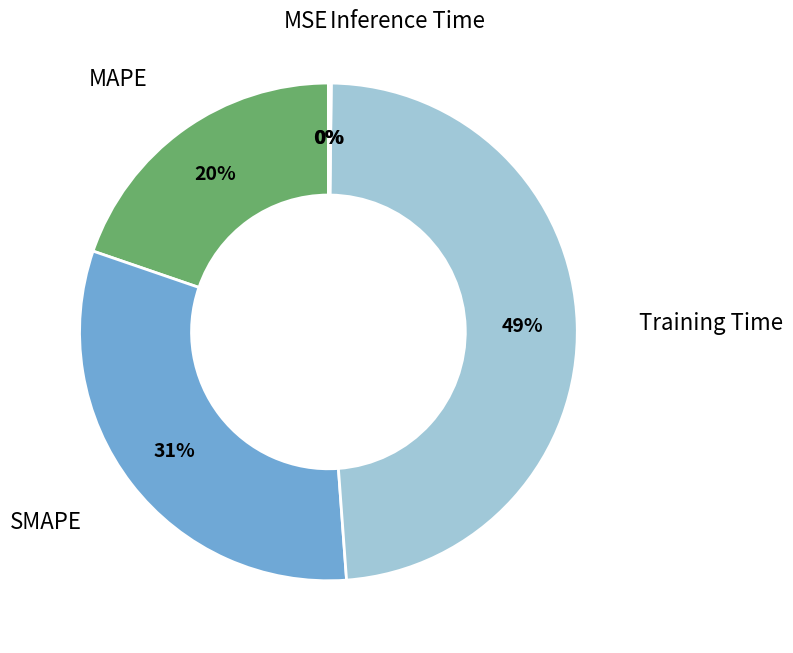

Which slice is the largest?

Training Time